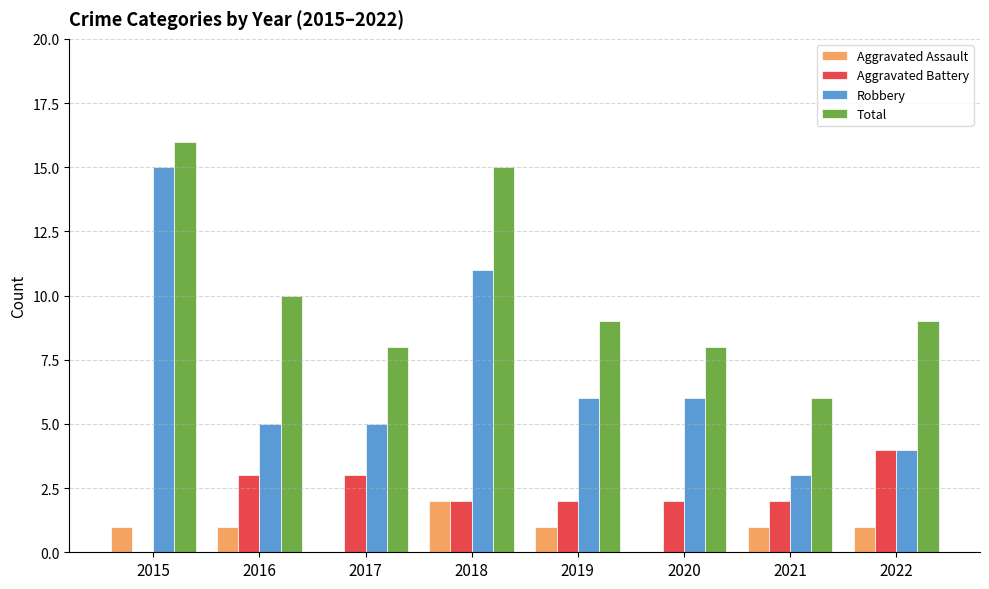

What is the sum of all Robbery values?

55